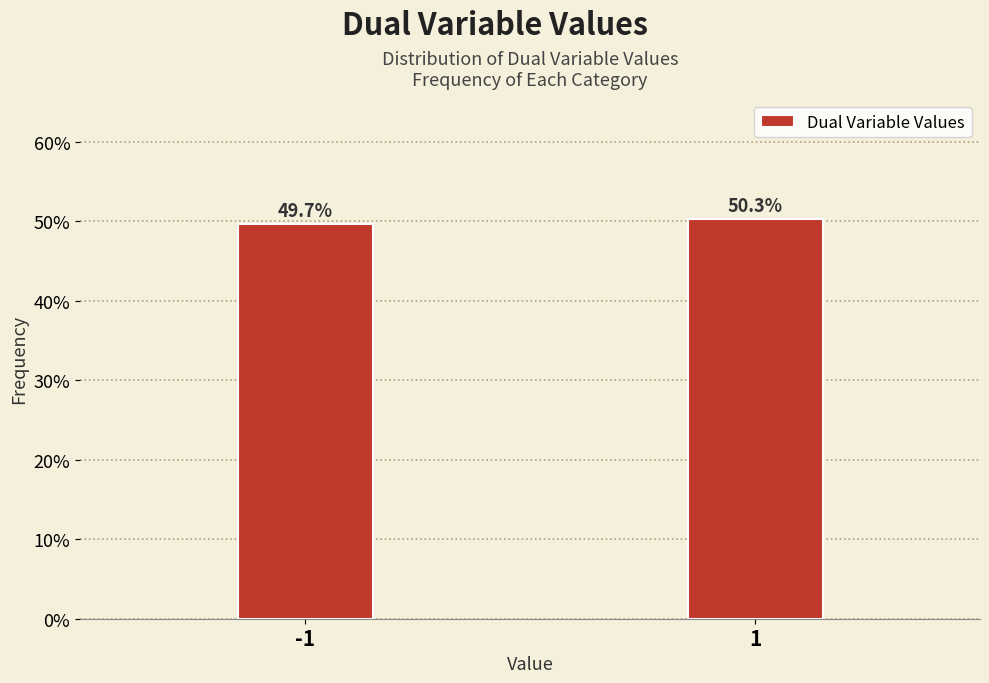

Are the bars horizontal?

No